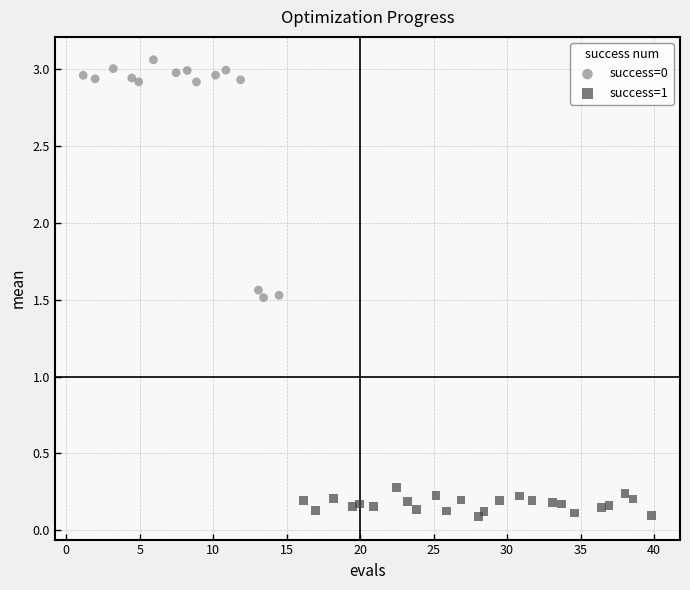

Which series has the largest Y range (max minus min)?

success=0